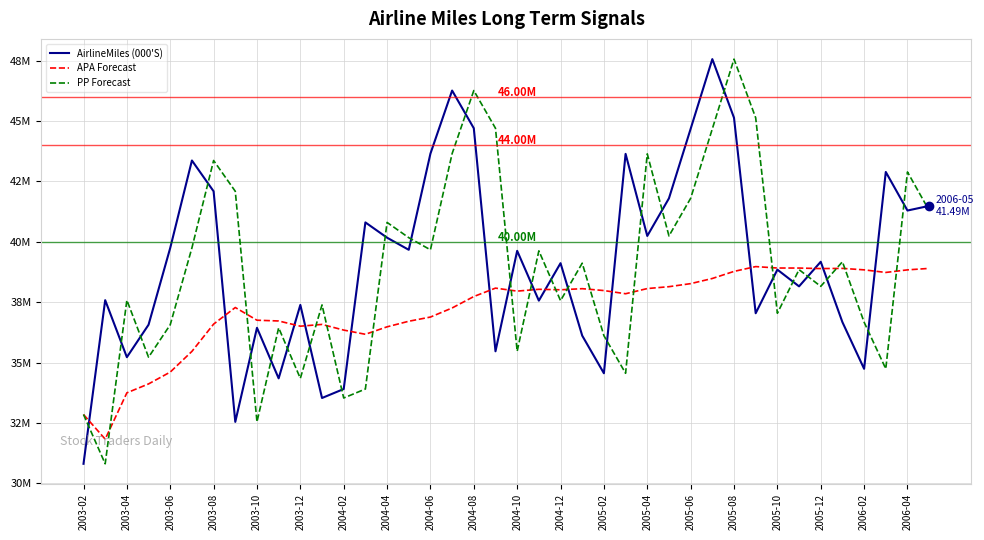

Is this an area chart (filled region under the line)?

No